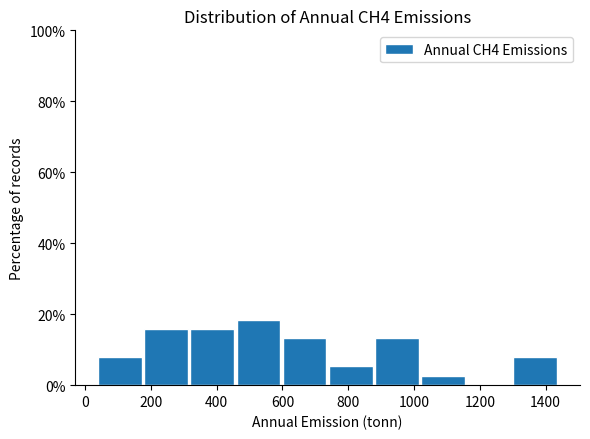

Over which range of the x-axis is the bar tallest?

460 to 600